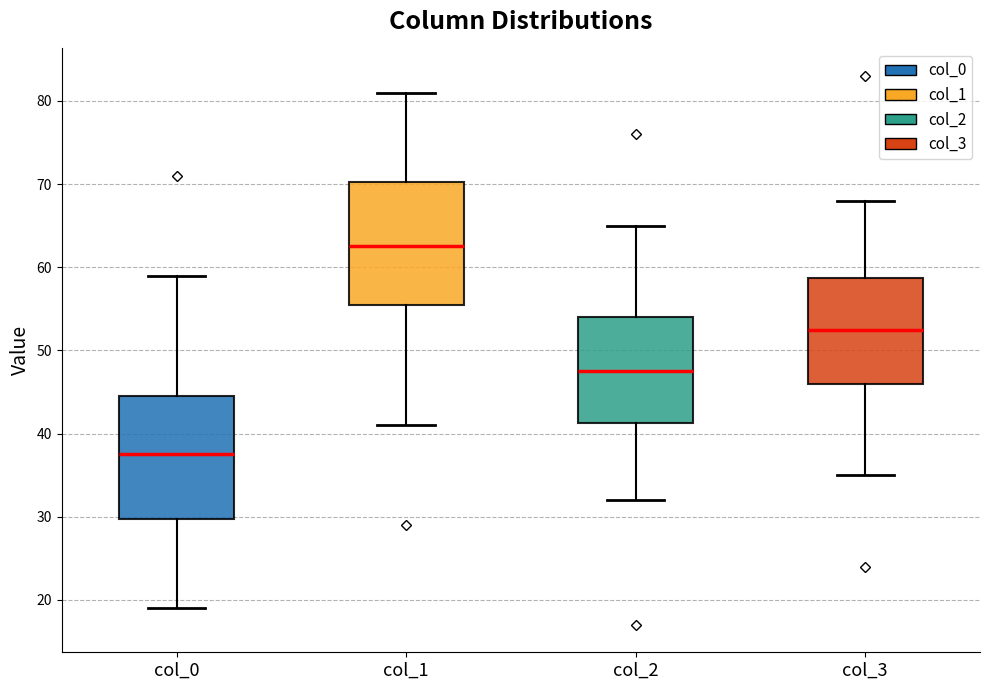

Which box has the lowest median line?

col_0